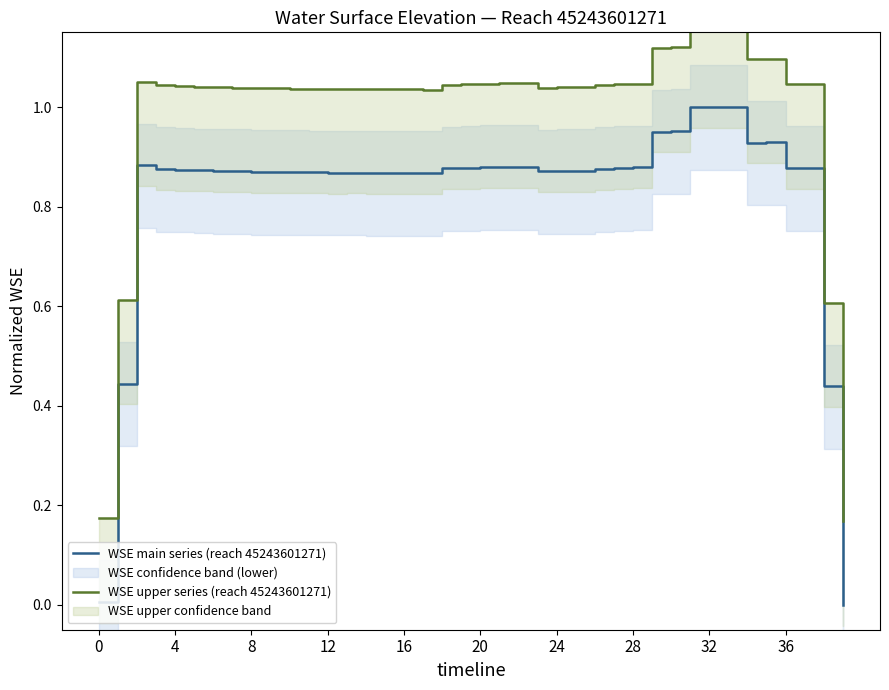

At which category is the sum across all series the highest?

32